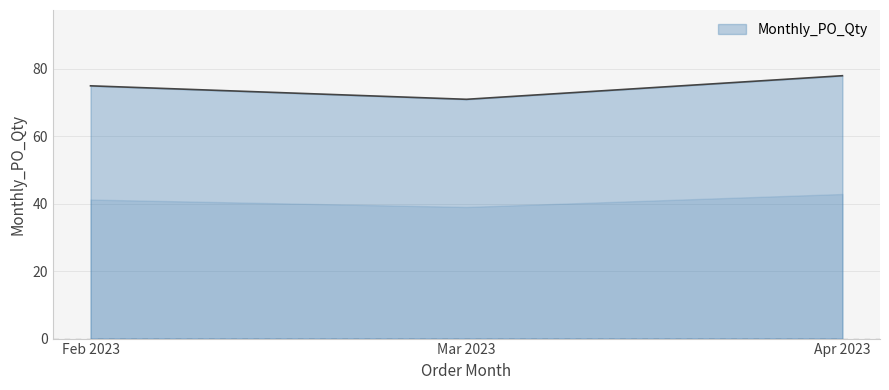

Count the number of data series in this chart.

1